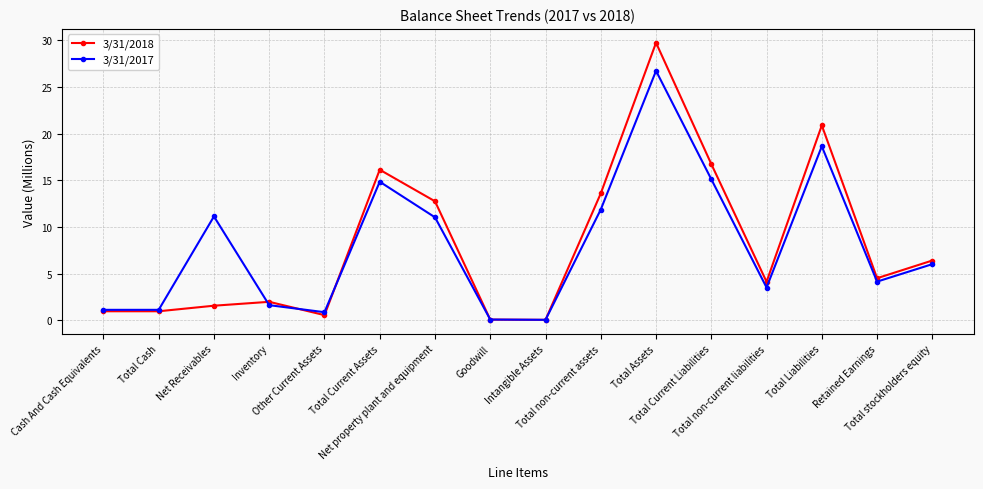

What is the sum of all 3/31/2018 values?

131.2